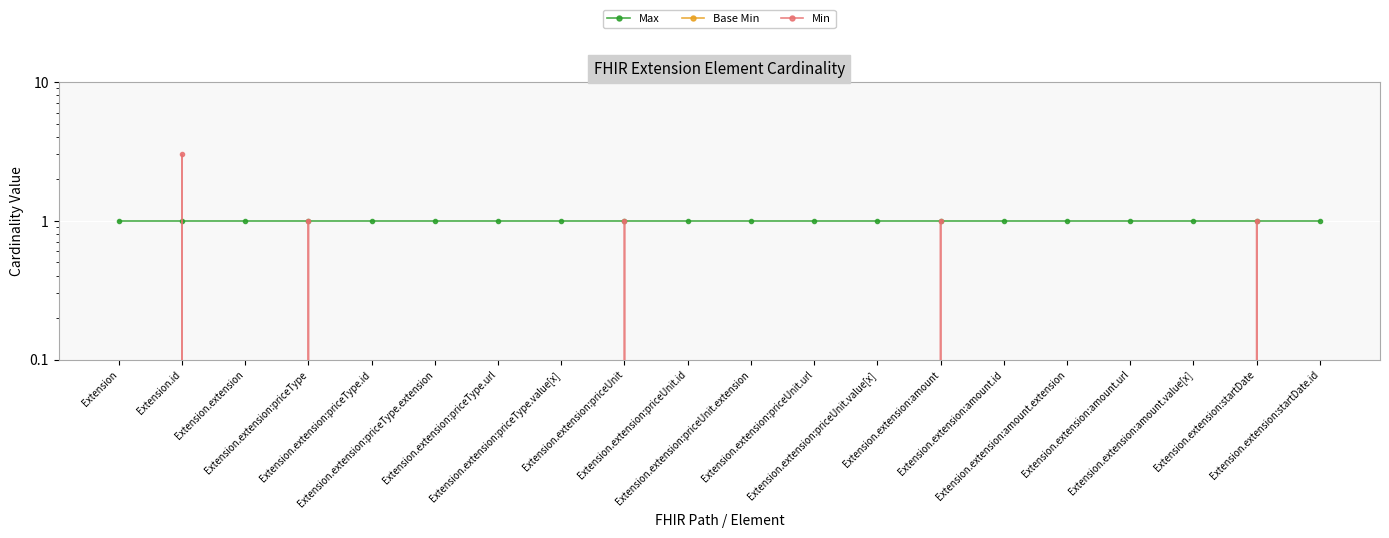

How many lines are shown in the chart?

3